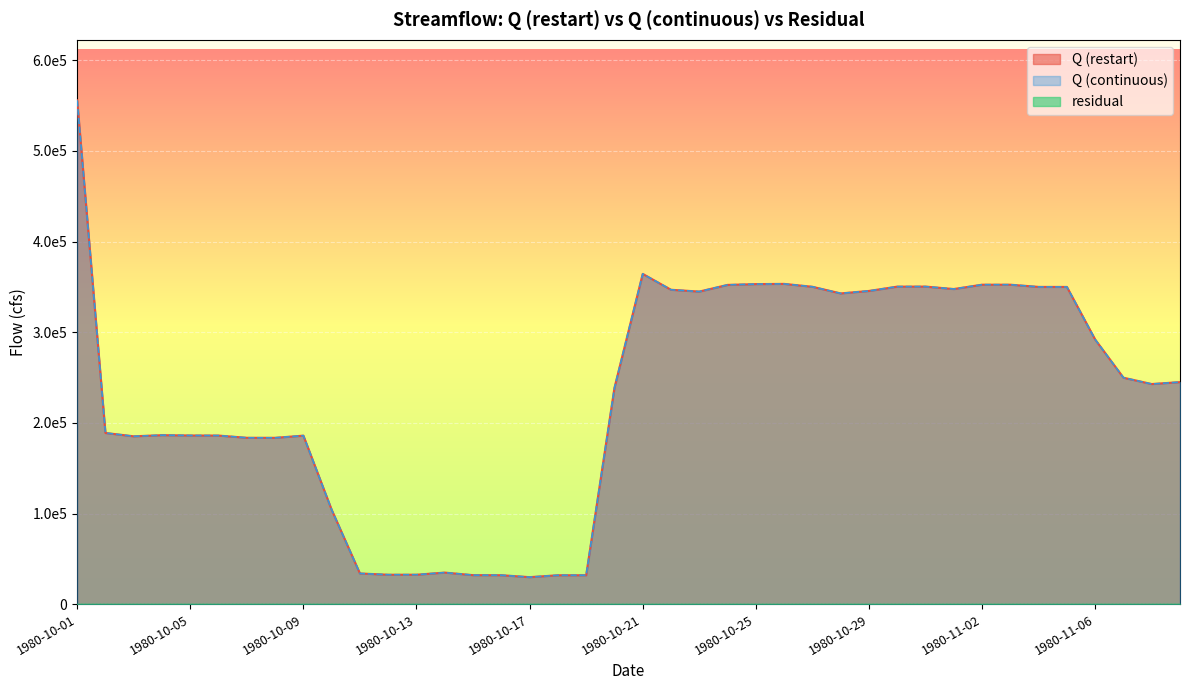

What is the smallest value displayed?

29787.5